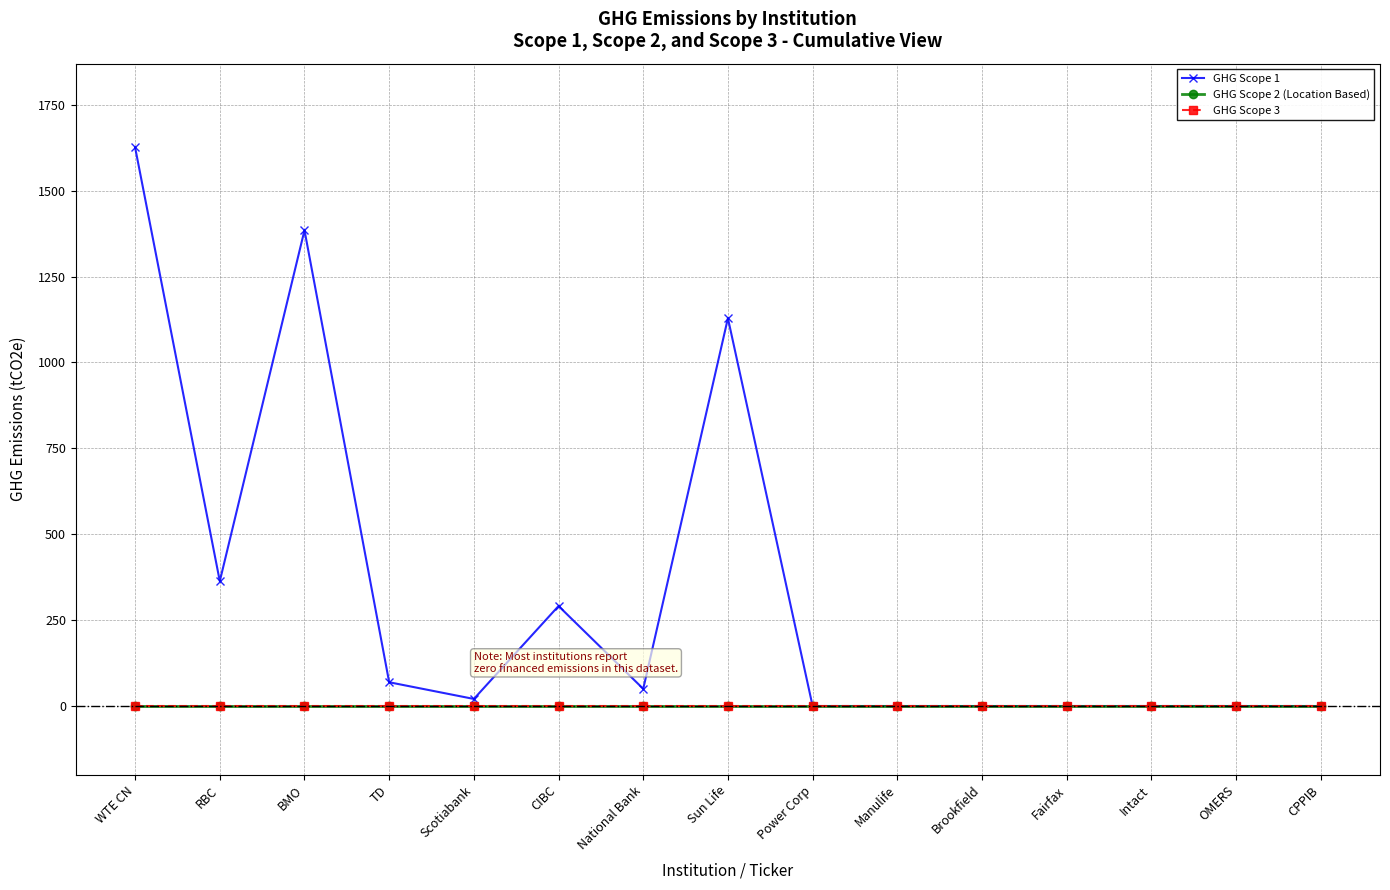

True or false: GHG Scope 1 and GHG Scope 2 (Location Based) intersect in this chart.

False